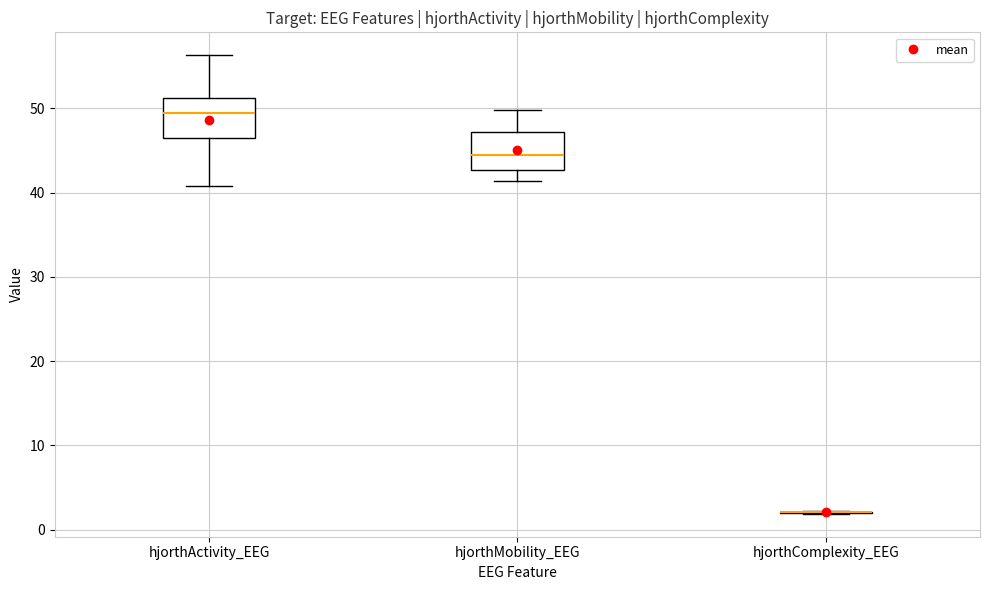

Reading left to right, transcribe this box plot: for each box, give where its median line is, the range the box spans, and where its two whiskers end, as read against the y-axis. The values are not printed on the chart, so give them approximately, as read against the axis.

hjorthActivity_EEG: median 49, box 47 to 51, whiskers 41 to 56
hjorthMobility_EEG: median 44, box 43 to 47, whiskers 41 to 50
hjorthComplexity_EEG: box collapsed to a line at 2, whiskers 2 to 2